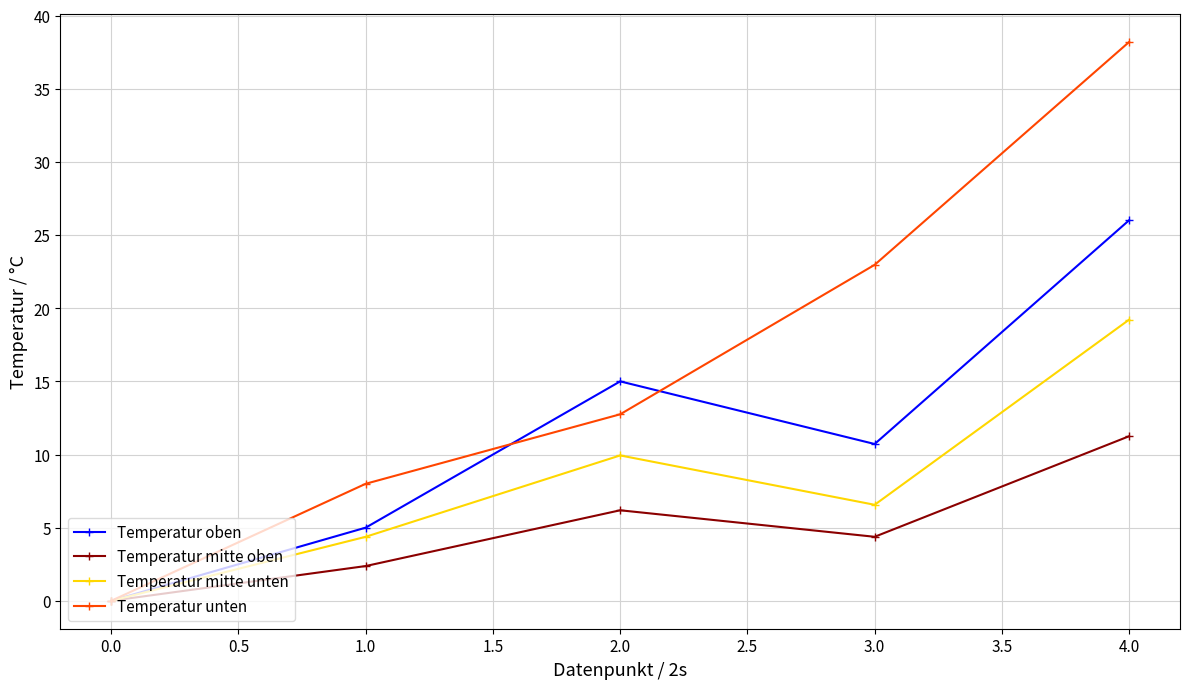

What is the difference between the highest and lowest values at 3.0?

18.6